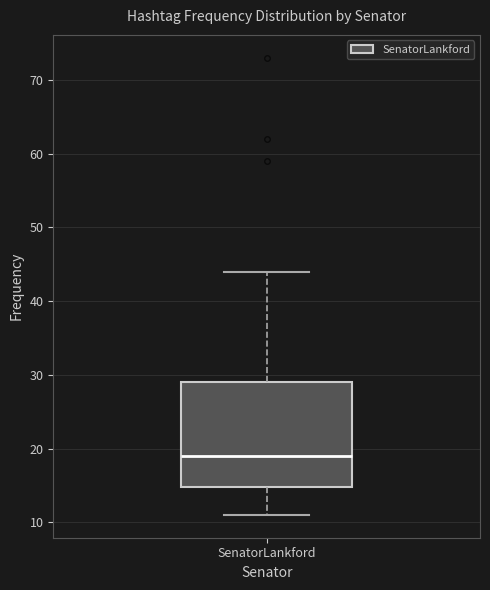

Where does the median line of the box for SenatorLankford sit on the y-axis? The values are not printed on the chart, so give them approximately, as read against the axis.

19